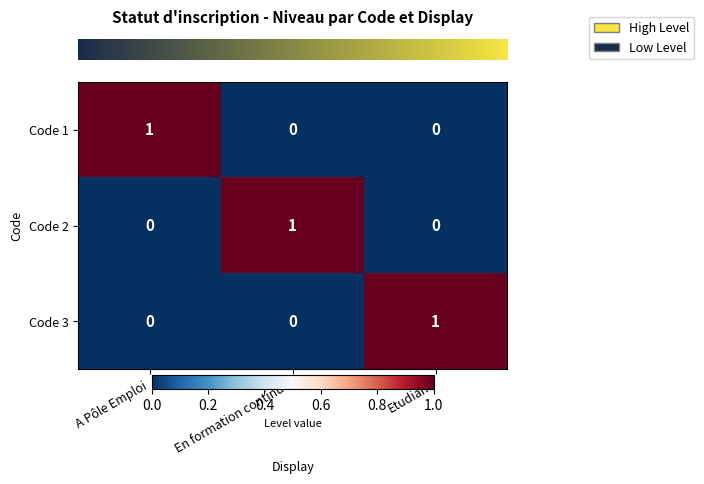

How many series are shown in this chart?

3